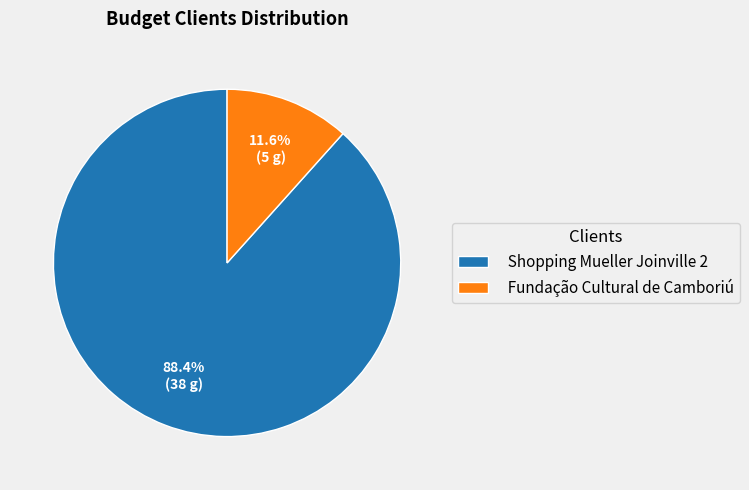

Between Fundação Cultural de Camboriú and Shopping Mueller Joinville 2, which is larger?

Shopping Mueller Joinville 2